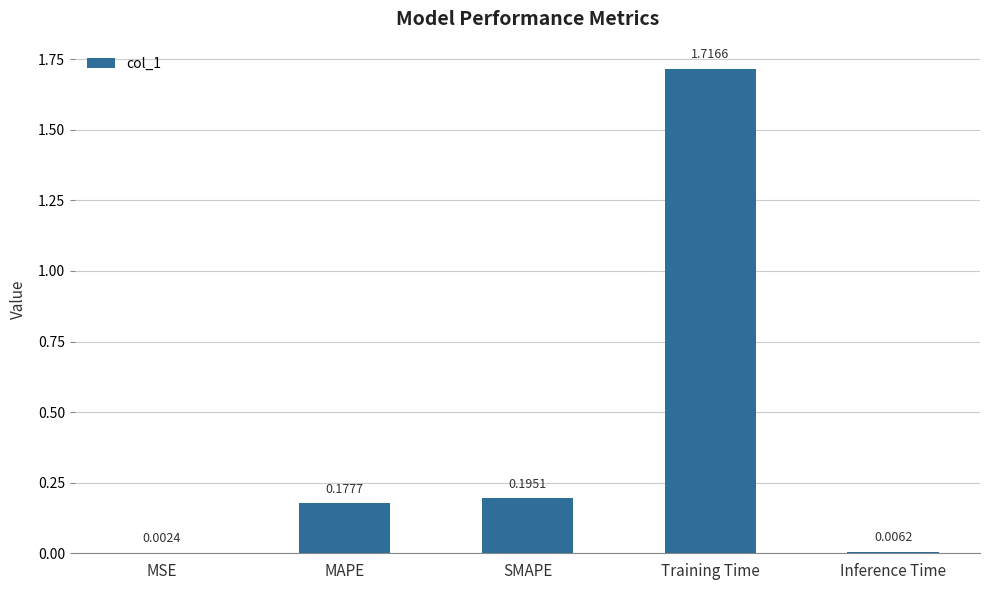

Where is the data nearest to the value 0?

MSE